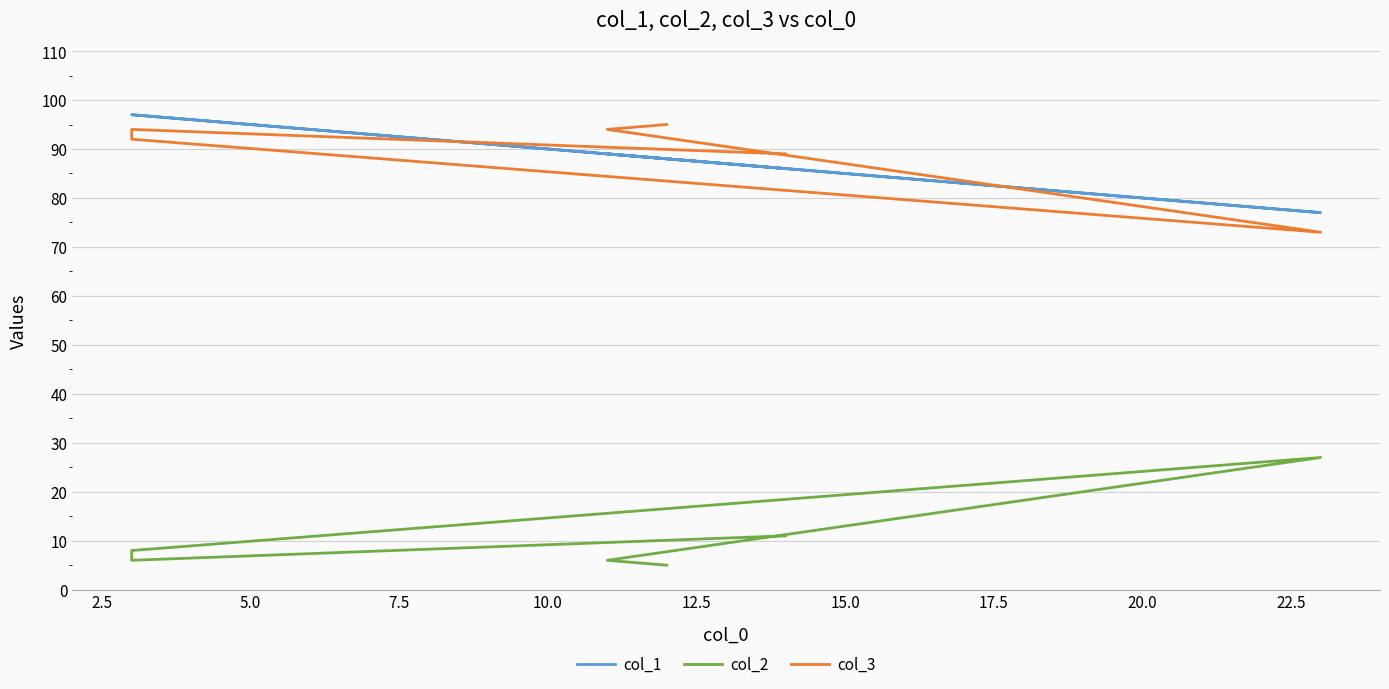

True or false: col_2 and col_1 intersect in this chart.

False